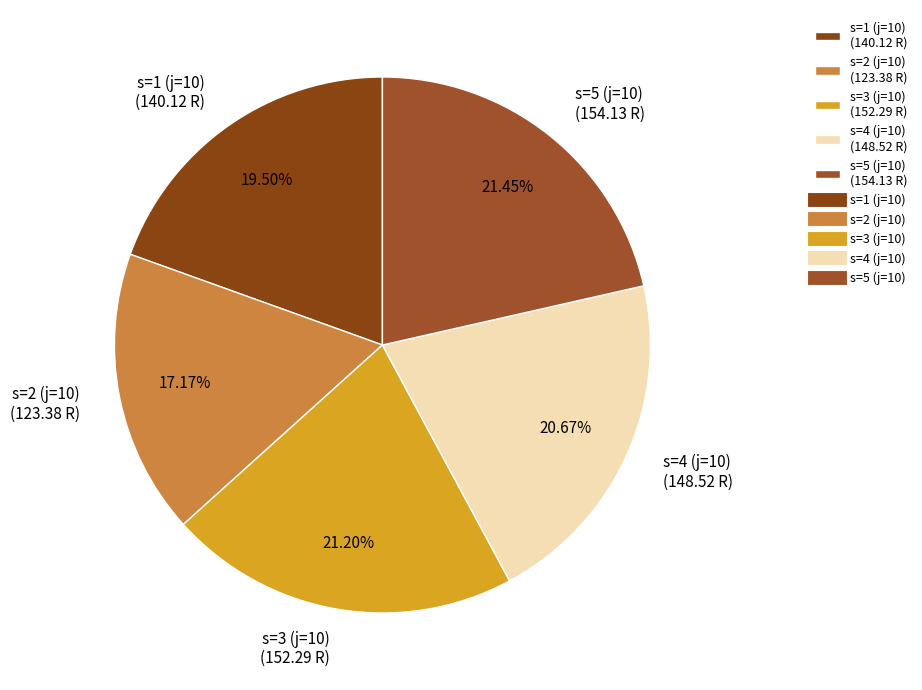

Combined, do s=5 (j=10) (154.13 R) and s=3 (j=10) (152.29 R) account for over 50%?

No